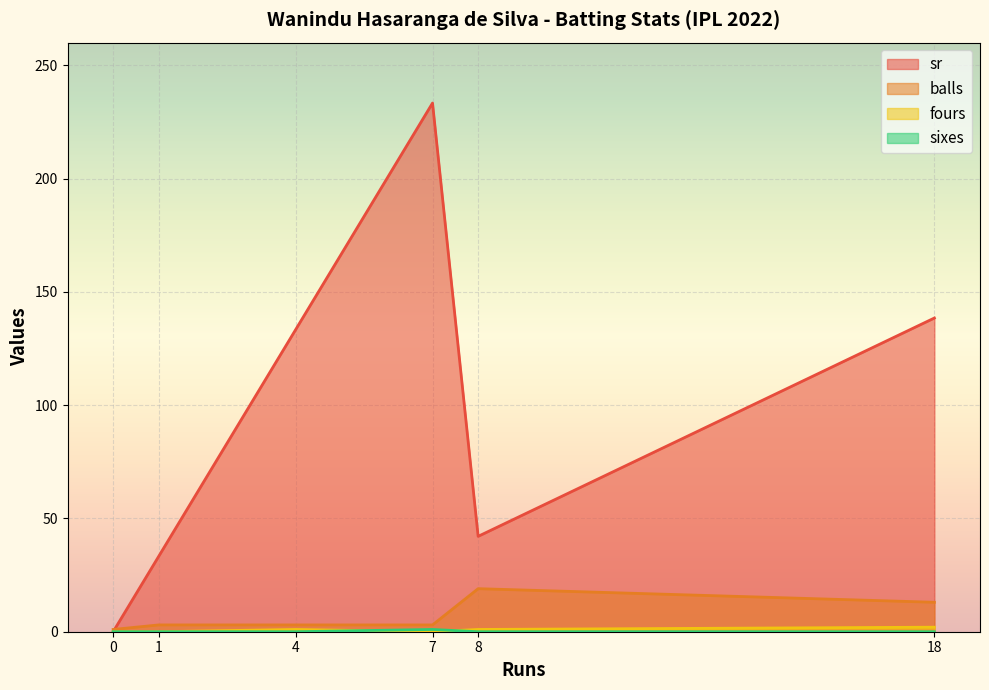

What are all the series names shown in the legend?

sr, balls, fours, sixes